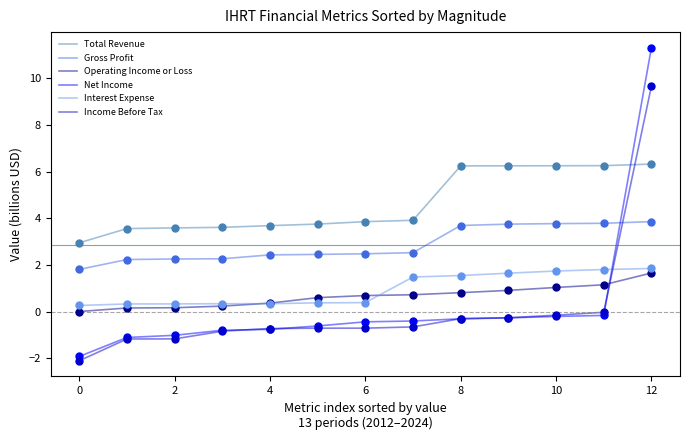

Which series has the largest range (max minus min)?

Net Income